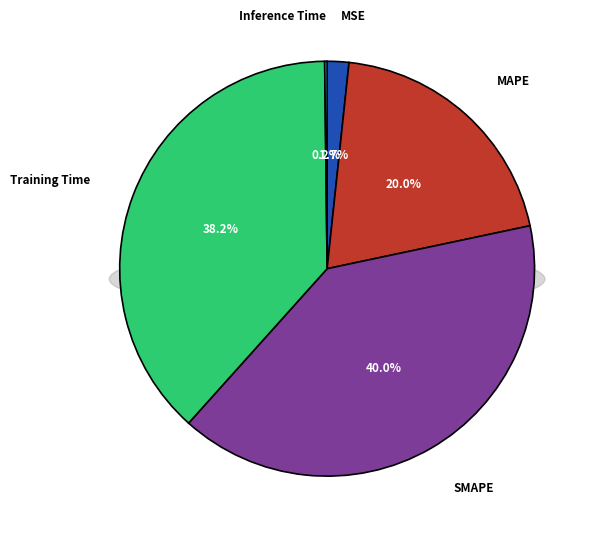

What is the largest slice in the pie chart?

SMAPE